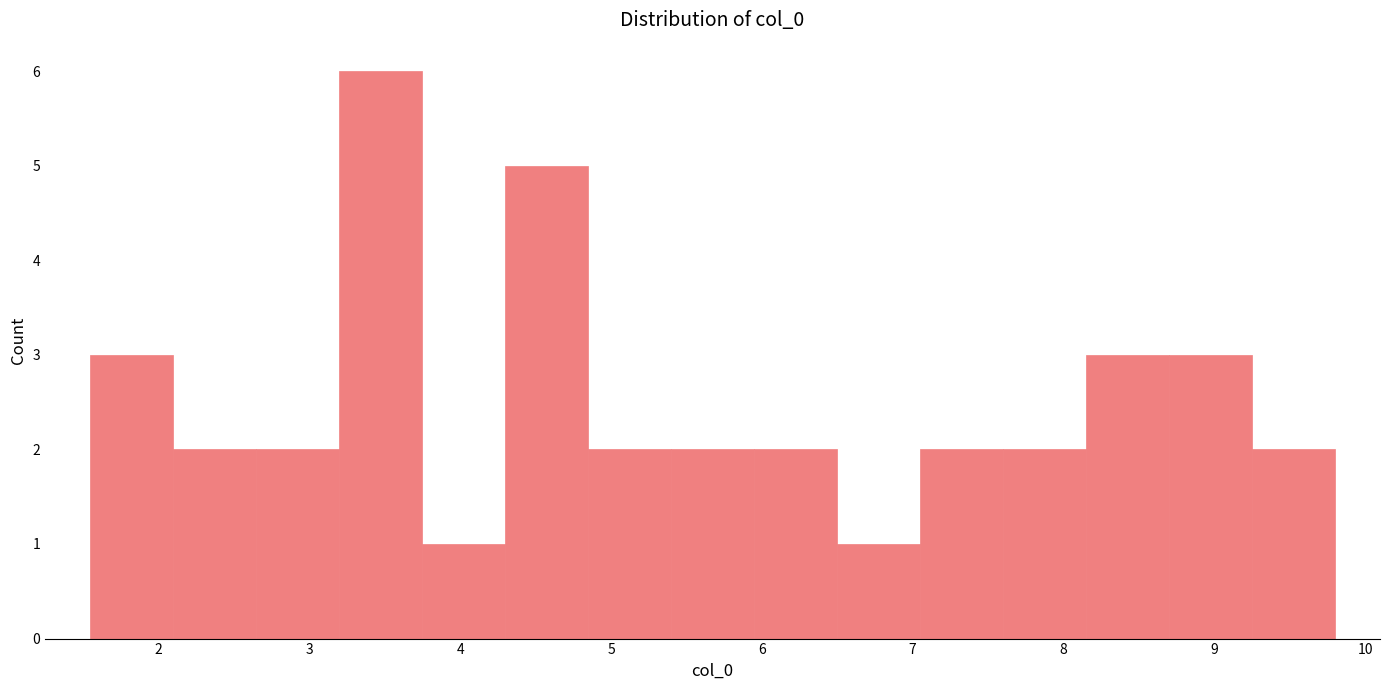

Reading left to right, transcribe this chart: for each bar, give the range it covers on the x-axis and its height. Neither the bar edges nor the heights are printed on the chart, so give them approximately, as read against the axes.

1.5 to 2.1: 3
2.1 to 2.6: 2
2.6 to 3.2: 2
3.2 to 3.7: 6
3.7 to 4.3: 1
4.3 to 4.8: 5
4.8 to 5.4: 2
5.4 to 5.9: 2
5.9 to 6.5: 2
6.5 to 7.0: 1
7.0 to 7.6: 2
7.6 to 8.1: 2
8.1 to 8.7: 3
8.7 to 9.2: 3
9.2 to 9.8: 2